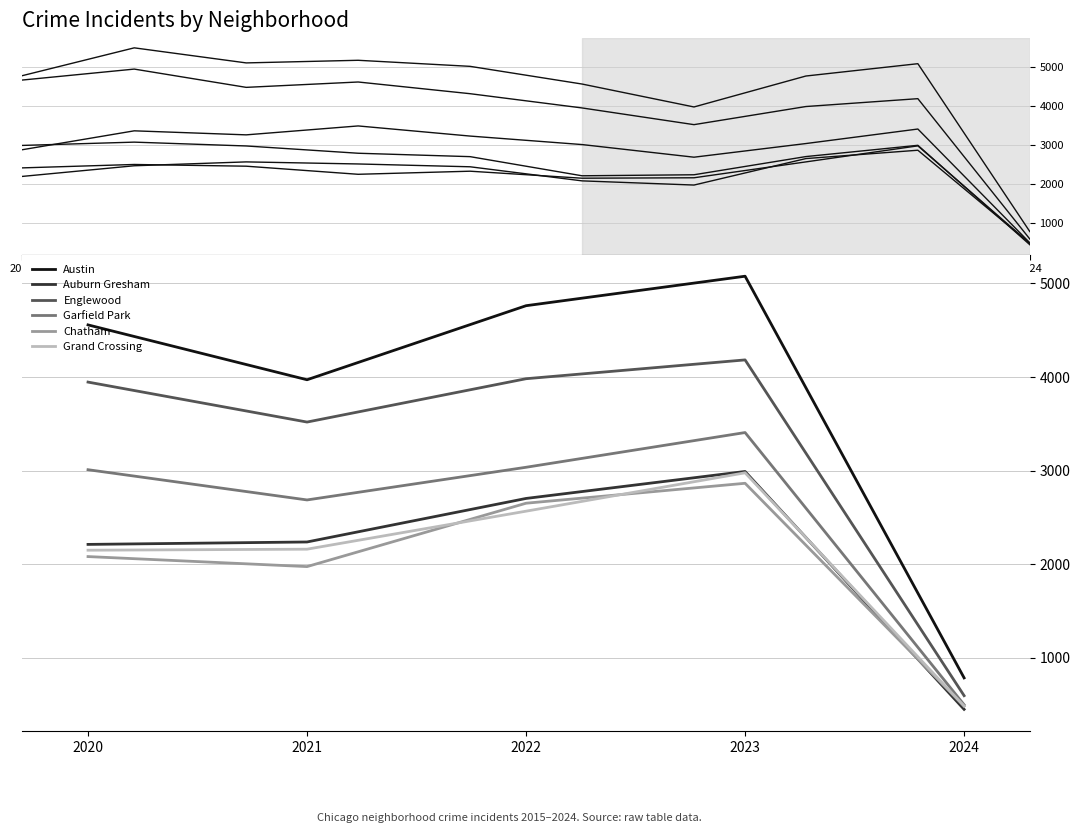

What is the difference between the maximum and second lowest values in the Chatham series?

890